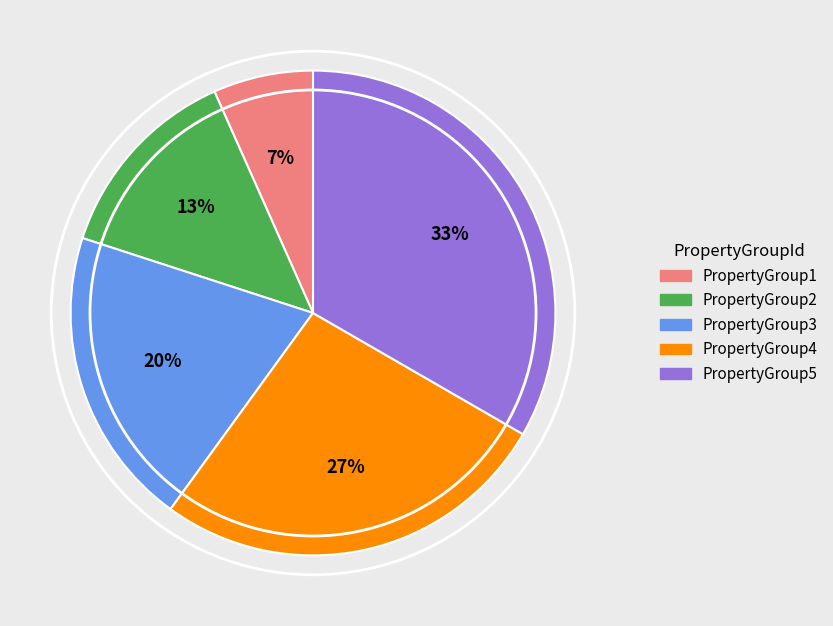

Is it true that PropertyGroup1 is 7% of the pie?

True